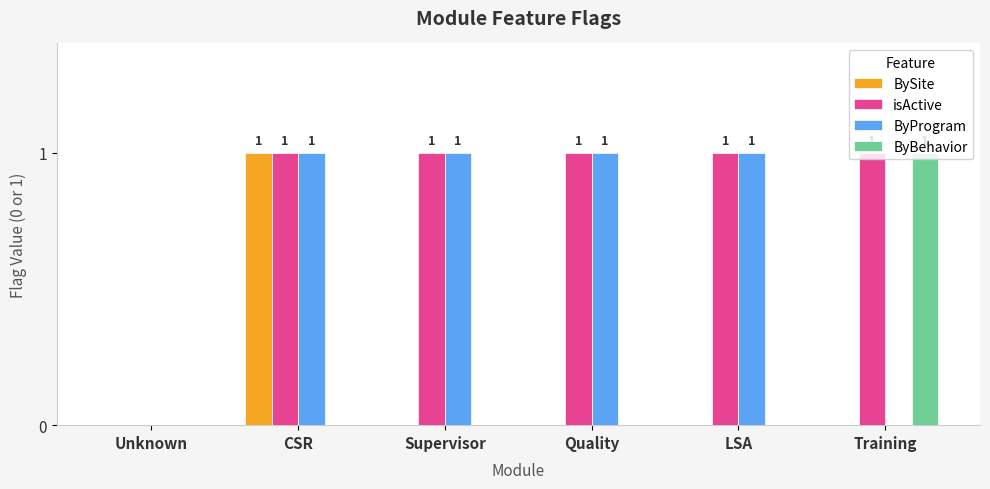

How many data points does each series have?

6